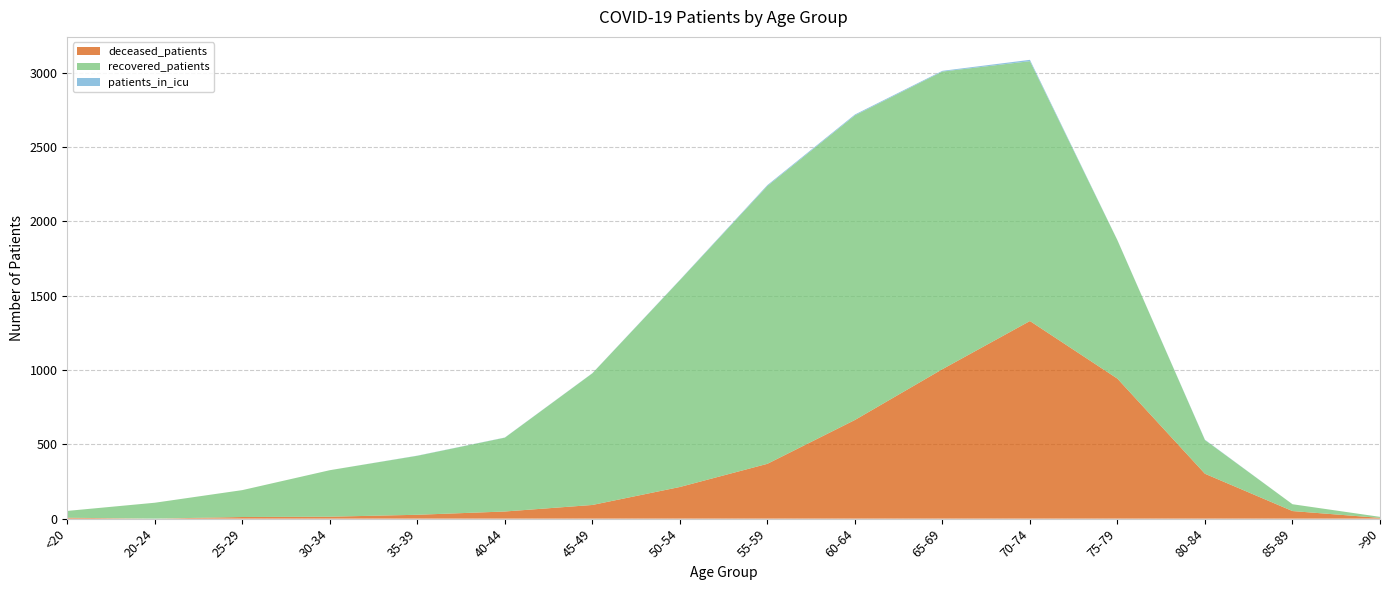

Reading right to left, what are all the values shown in this chart?

deceased_patients: 5	51	302	942	1330	1006	664	369	213	92	48	26	13	11	0	6
recovered_patients: 7	46	227	931	1749	2003	2050	1870	1392	886	497	397	313	181	107	46
patients_in_icu: 0	0	2	1	9	5	6	6	2	1	1	1	0	0	0	0